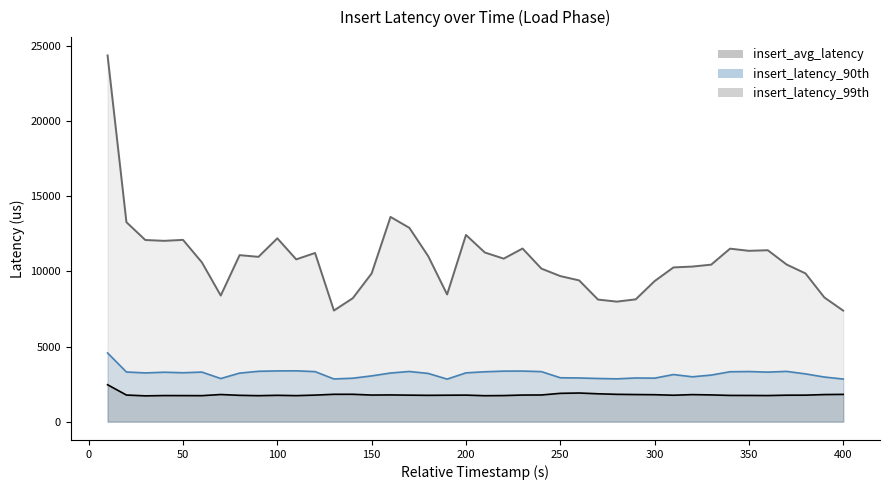

True or false: insert_latency_99th and insert_avg_latency cross at least once.

False